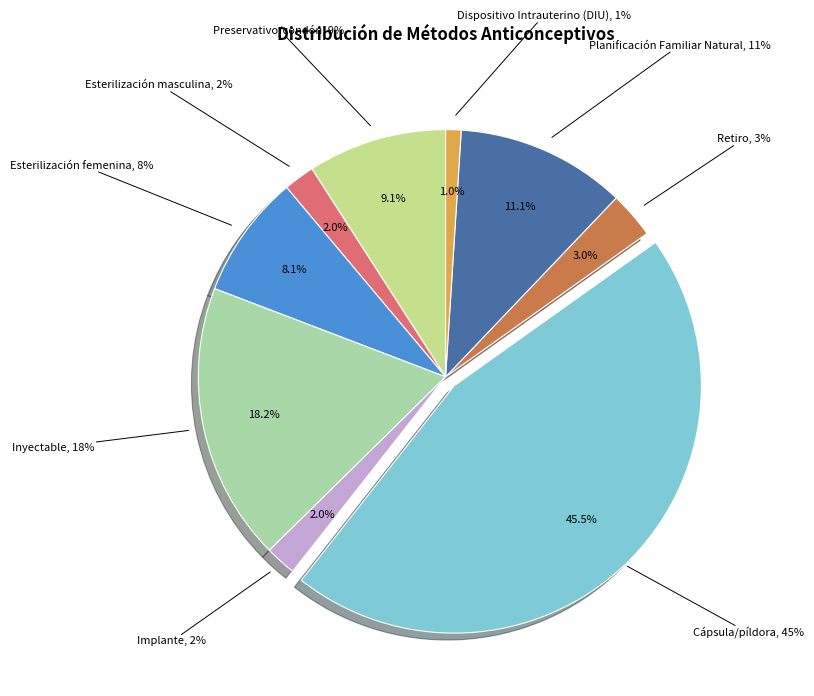

To the nearest percent, what is the difference between the largest and smallest slice percentages?

44%